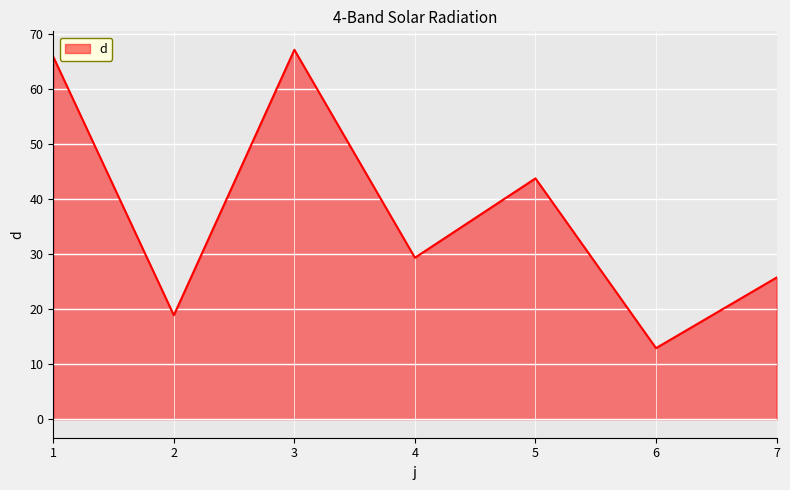

What is the minimum value shown in the chart?

12.9